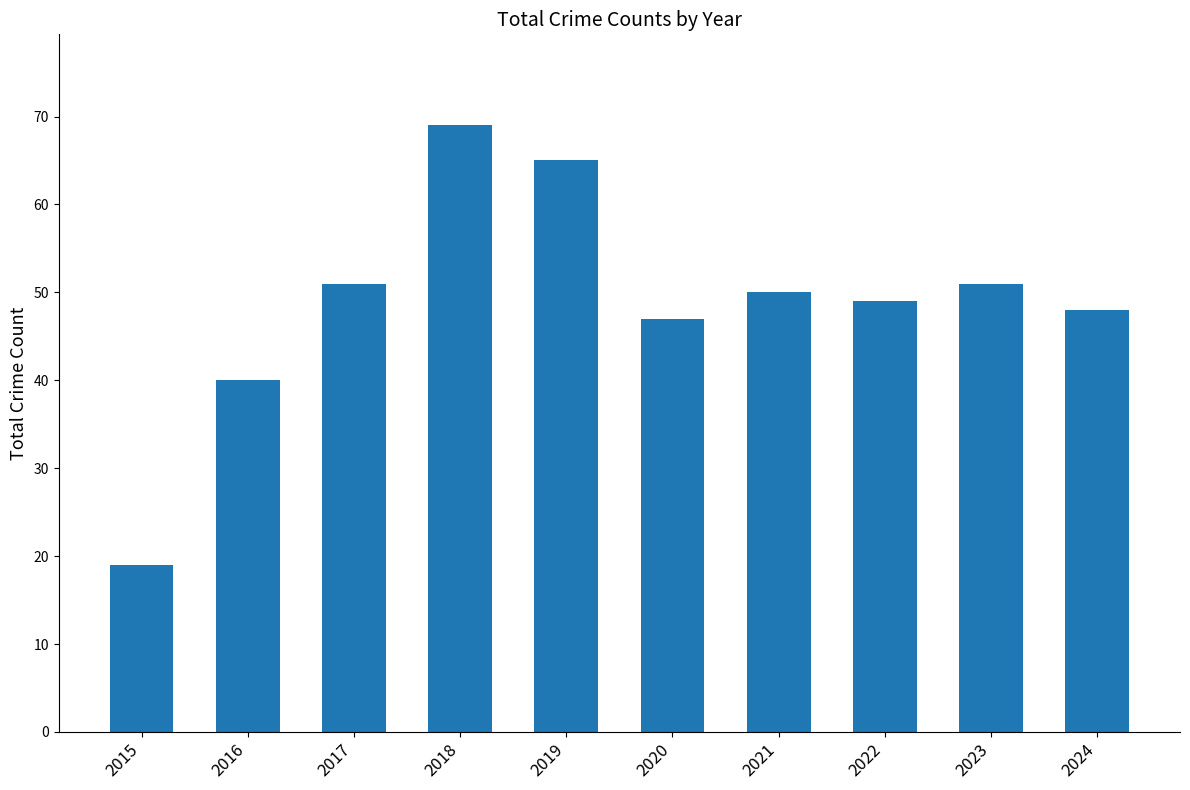

What is the change in value from 2019 to 2021?

-15